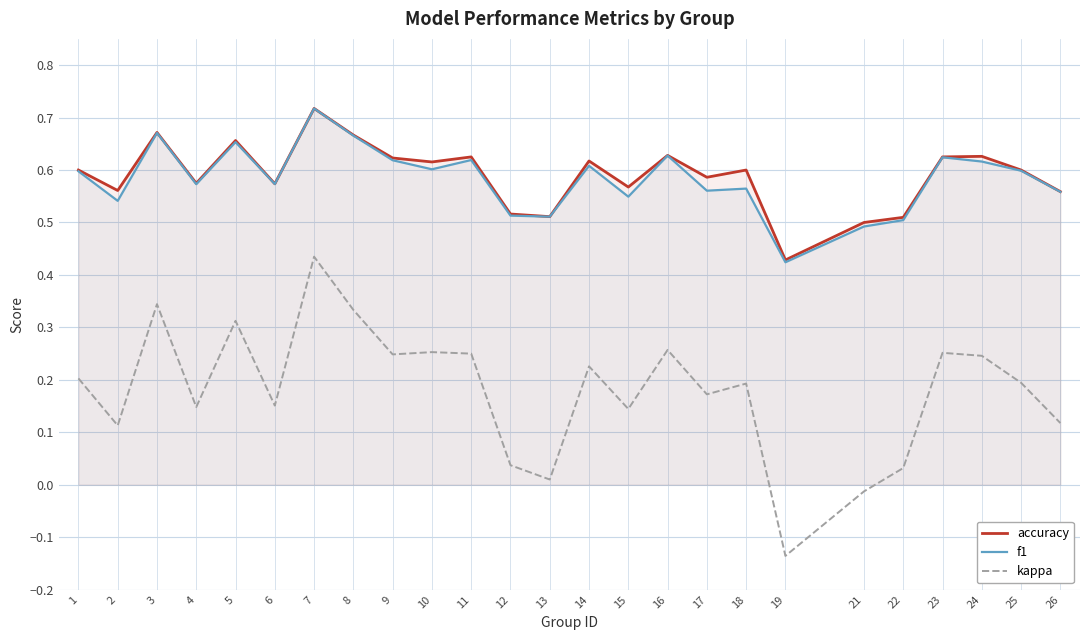

How many f1 values are between 0 and 1?

25